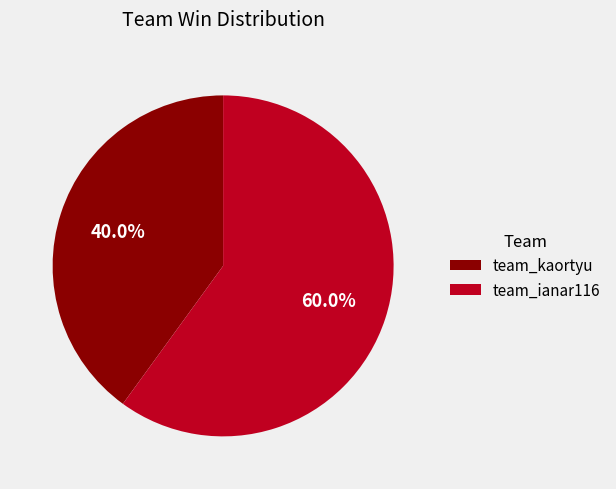

Is the sum of team_kaortyu and team_ianar116 greater than half?

Yes